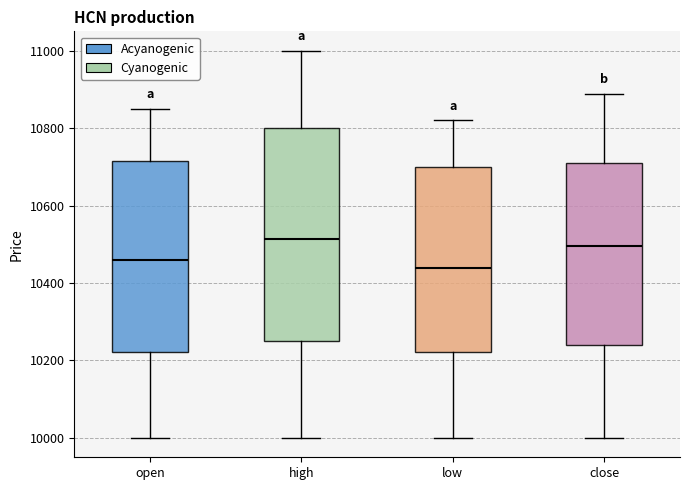

Reading left to right, transcribe this box plot: for each box, give where its median line is, the range the box spans, and where its two whiskers end, as read against the y-axis. The values are not printed on the chart, so give them approximately, as read against the axis.

open: median 10460, box 10220 to 10720, whiskers 10000 to 10860
high: median 10520, box 10260 to 10800, whiskers 10000 to 11000
low: median 10440, box 10220 to 10700, whiskers 10000 to 10820
close: median 10500, box 10240 to 10700, whiskers 10000 to 10880